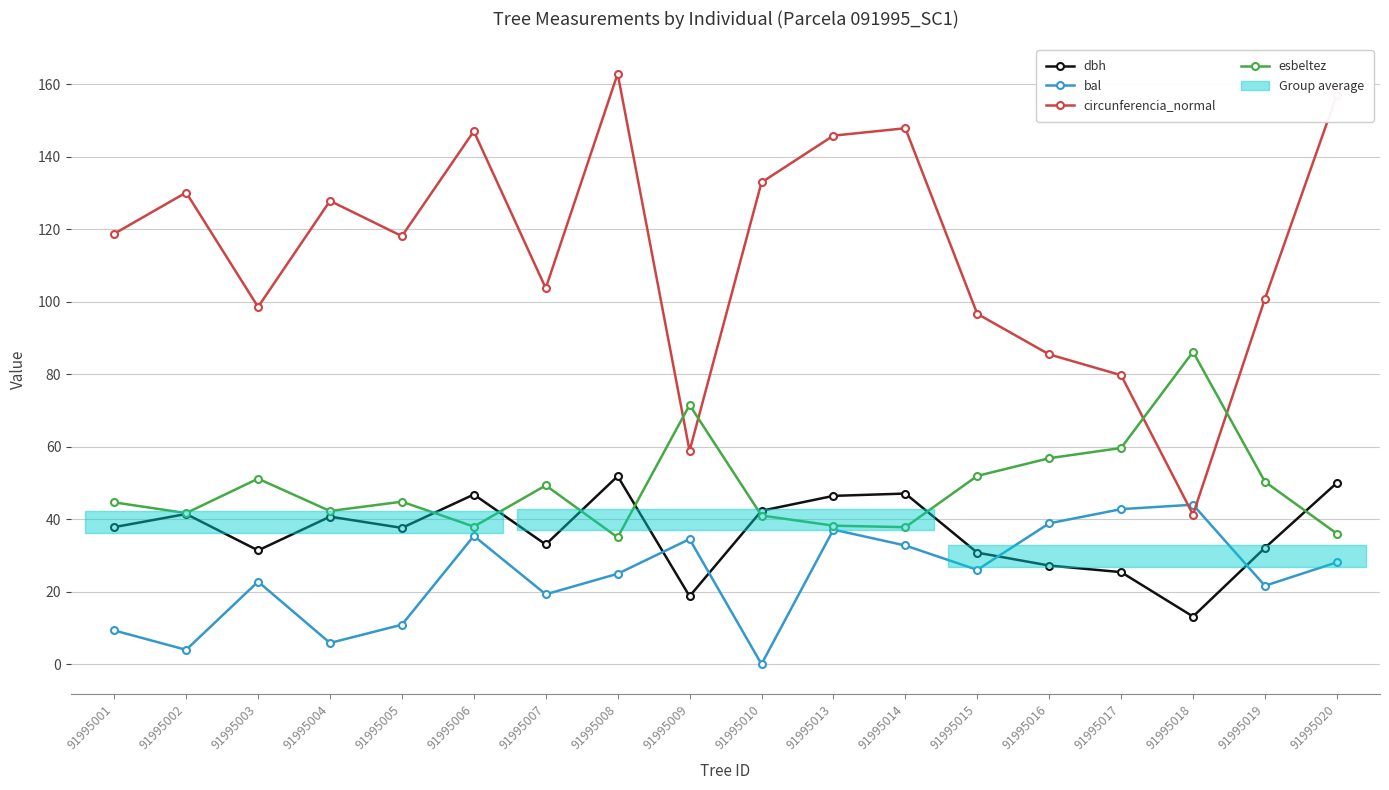

Between 91995002 and 91995004, which series saw the biggest shift?

circunferencia_normal